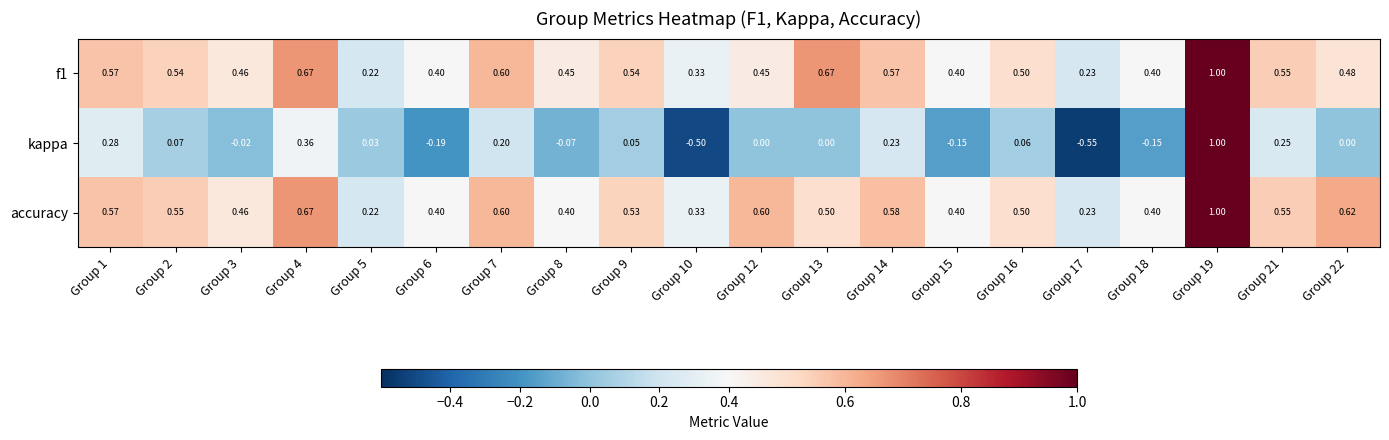

Which series has the largest range (max minus min)?

kappa